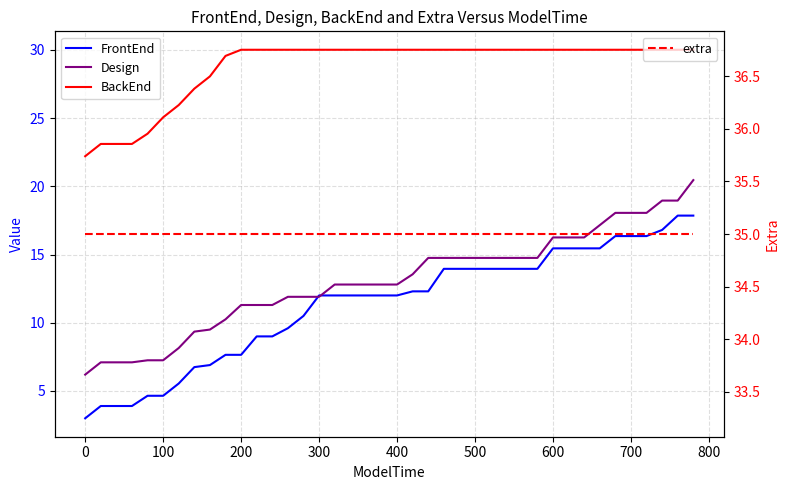

Reading right to left, list all the values displayed in this chart.

FrontEnd: 17.9	17.9	16.8	16.4	16.4	16.4	15.4	15.4	15.4	15.4	13.9	13.9	13.9	13.9	13.9	13.9	13.9	12.3	12.3	12.0	12.0	12.0	12.0	12.0	12.0	10.5	9.6	9.0	9.0	7.7	7.7	6.9	6.8	5.5	4.7	4.7	3.9	3.9	3.9	3.0
Design: 20.4	18.9	18.9	18.1	18.1	18.1	17.1	16.2	16.2	16.2	14.8	14.8	14.8	14.8	14.8	14.8	14.8	14.8	13.6	12.8	12.8	12.8	12.8	12.8	11.9	11.9	11.9	11.3	11.3	11.3	10.2	9.5	9.3	8.2	7.2	7.2	7.1	7.1	7.1	6.2
BackEnd: 30.0	30.0	30.0	30.0	30.0	30.0	30.0	30.0	30.0	30.0	30.0	30.0	30.0	30.0	30.0	30.0	30.0	30.0	30.0	30.0	30.0	30.0	30.0	30.0	30.0	30.0	30.0	30.0	30.0	30.0	29.6	28.1	27.1	25.9	25.1	23.9	23.1	23.1	23.1	22.2
extra: 35.0	35.0	35.0	35.0	35.0	35.0	35.0	35.0	35.0	35.0	35.0	35.0	35.0	35.0	35.0	35.0	35.0	35.0	35.0	35.0	35.0	35.0	35.0	35.0	35.0	35.0	35.0	35.0	35.0	35.0	35.0	35.0	35.0	35.0	35.0	35.0	35.0	35.0	35.0	35.0